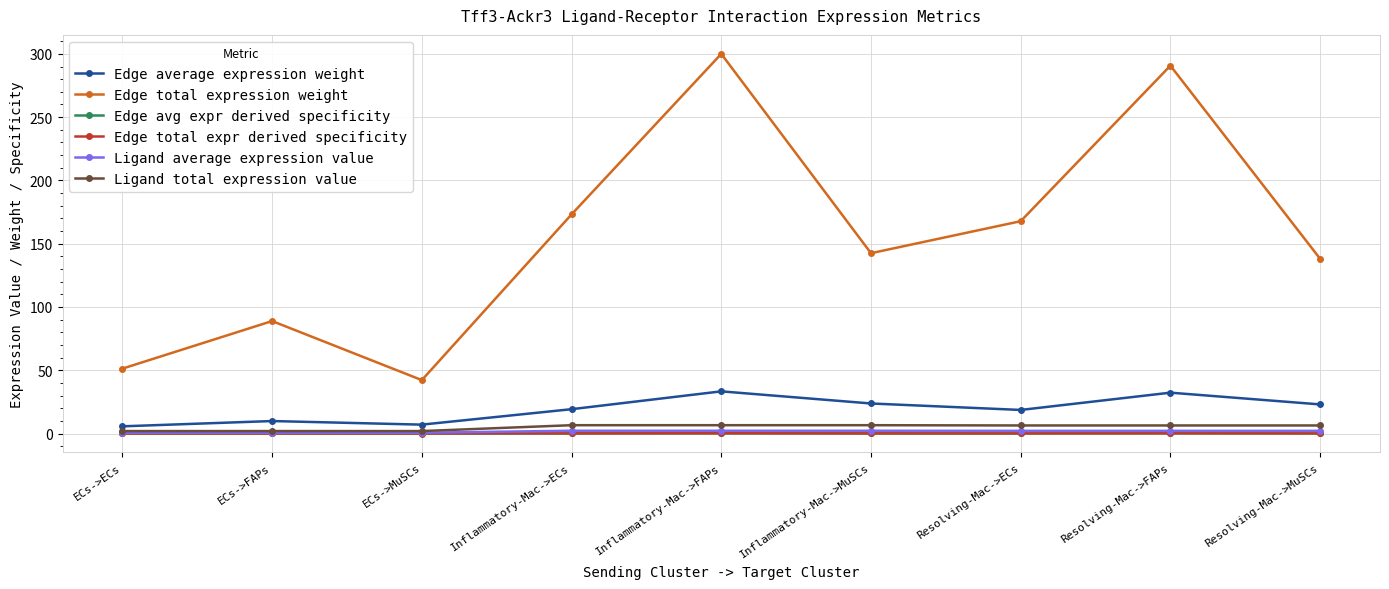

What is the value of the Edge avg expr derived specificity point at the 6th from the left?

0.1